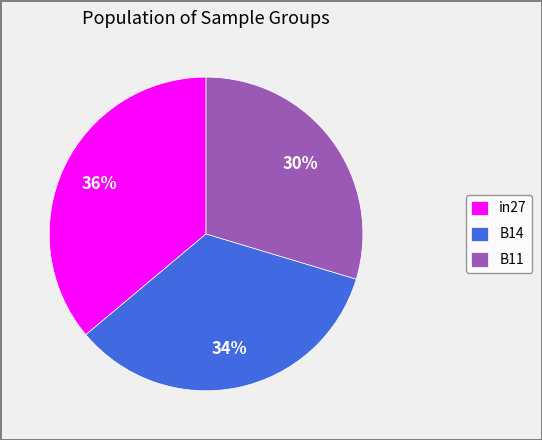

Combined, do B14 and in27 account for over 50%?

Yes